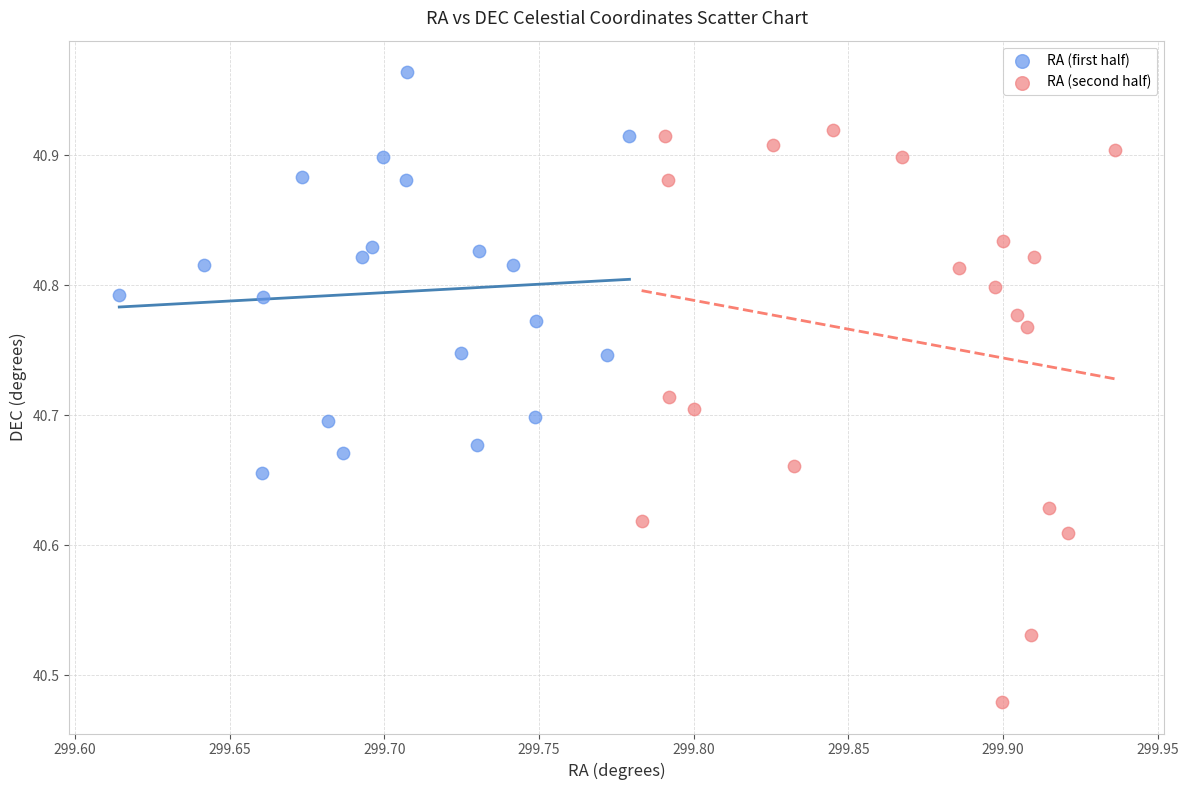

Which series has the largest Y range (max minus min)?

RA (second half)